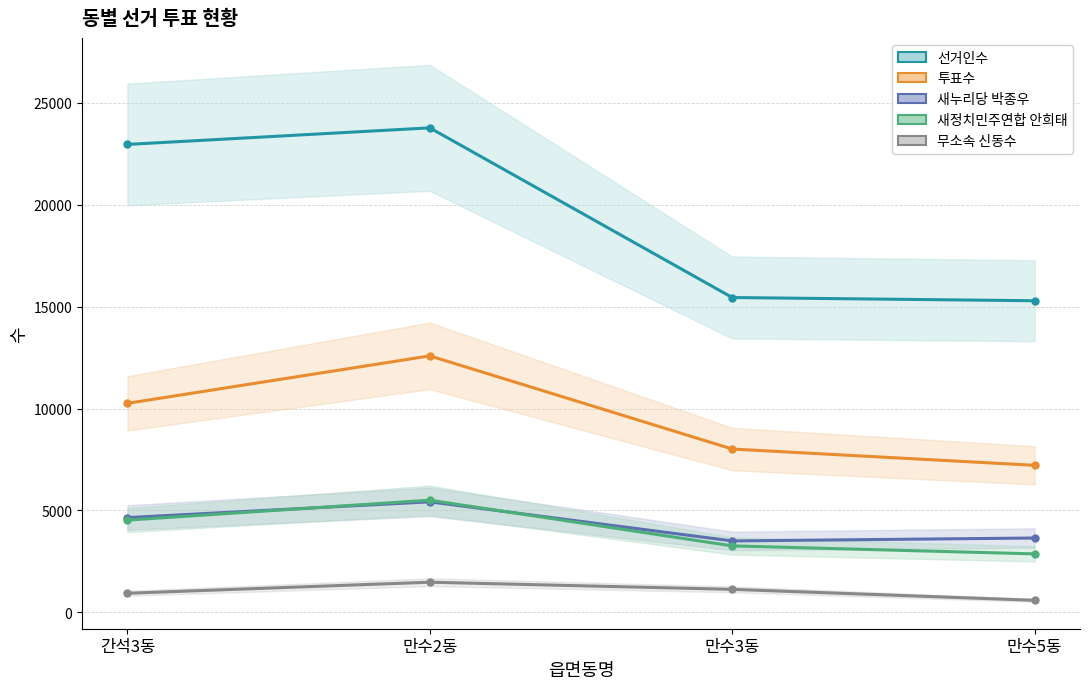

What is the label of the 1st point from the right?

만수5동